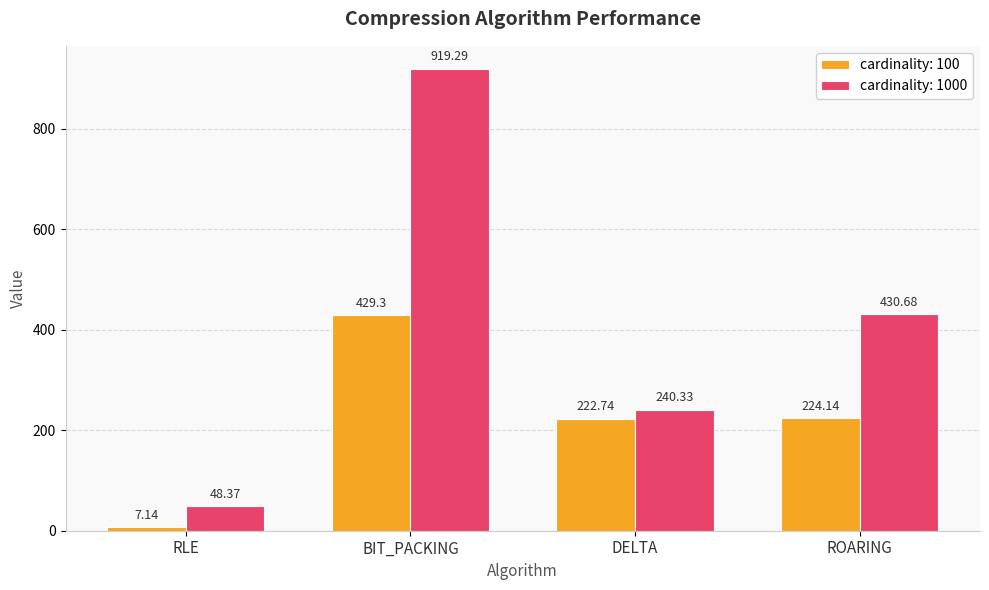

At how many categories does at least one series exceed 10?

4